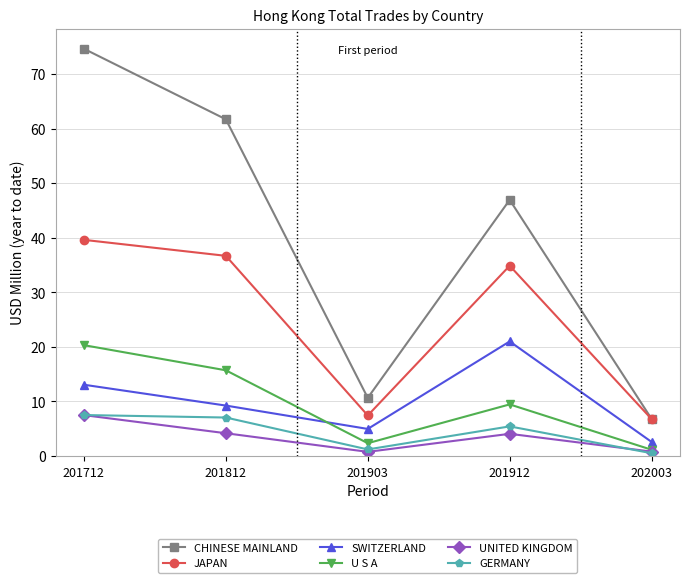

The GERMANY series shows 4.3 at 201812. True or false?

False